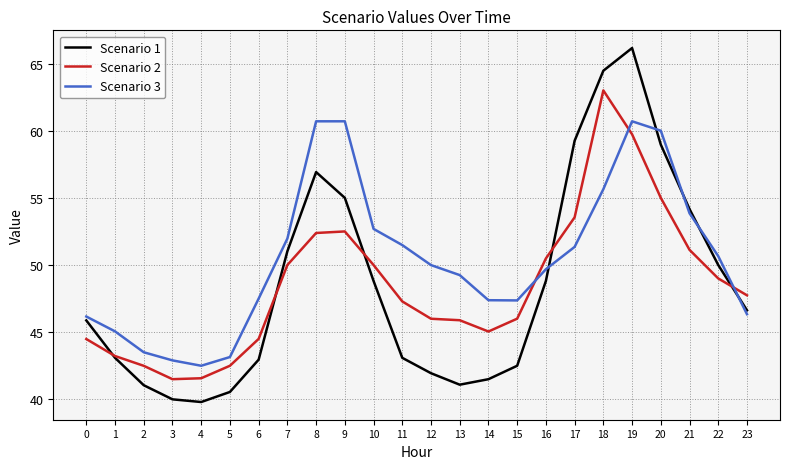

What is the total value across all series at 8?

170.0